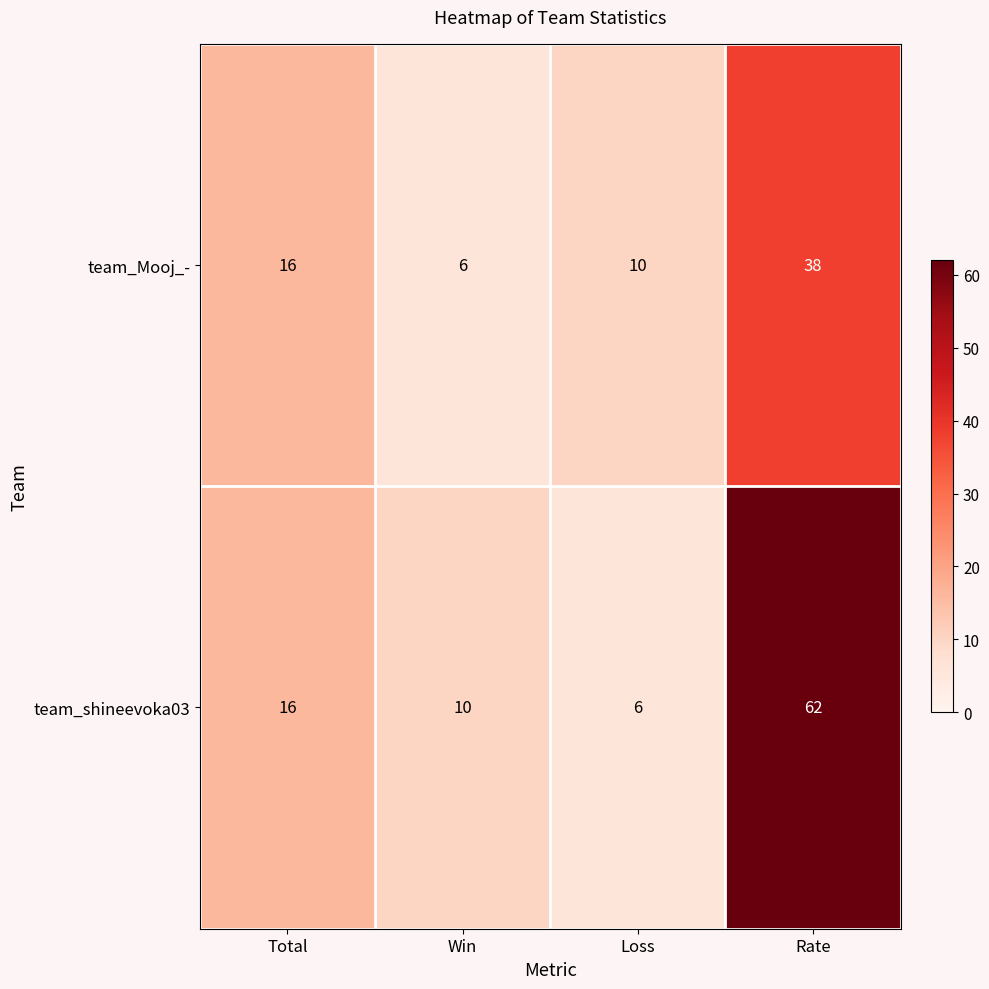

Between Loss and Rate, which series saw the biggest shift?

team_shineevoka03